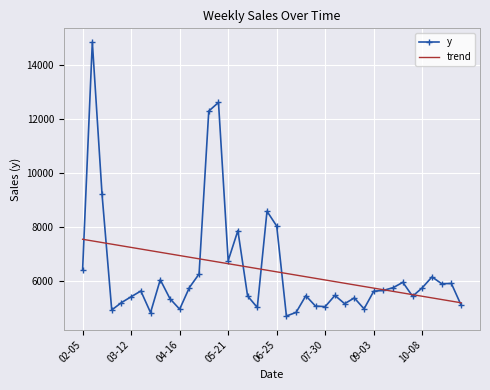

Which series has the largest range (max minus min)?

y